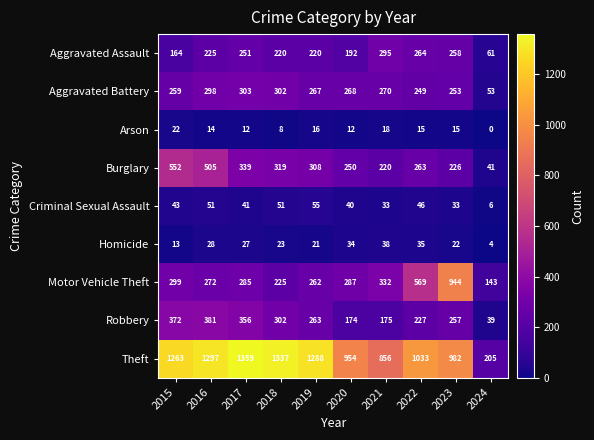

What is the spread (max minus min) of values at 2024?

205